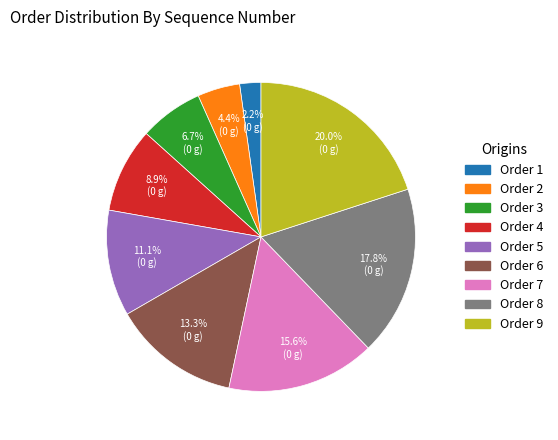

Is there any slice that represents more than half of the pie?

No